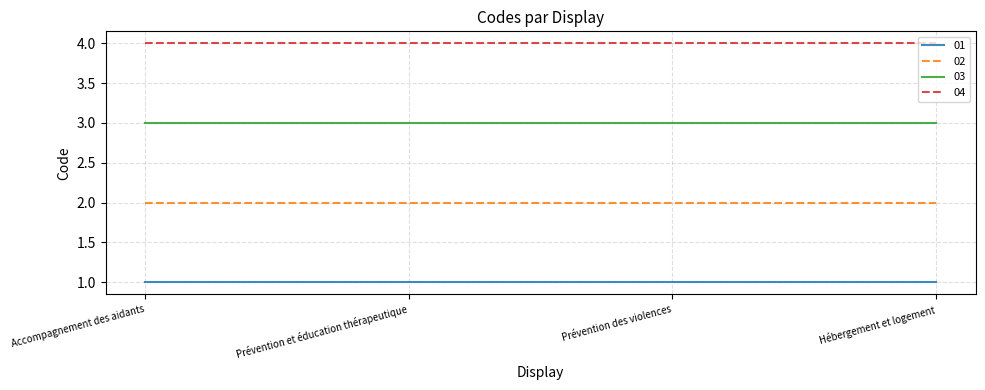

What is the difference between the highest and lowest values at Hébergement et logement?

3